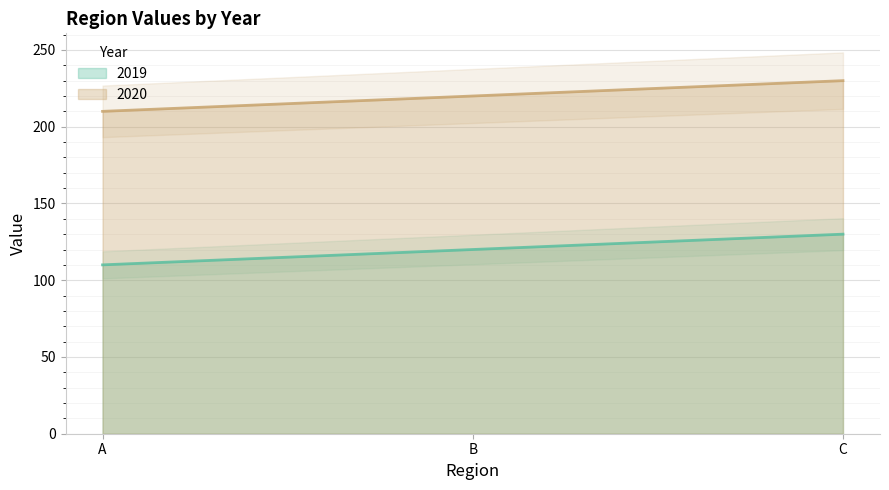

What are all the series names shown in the legend?

2019 line, 2020 line